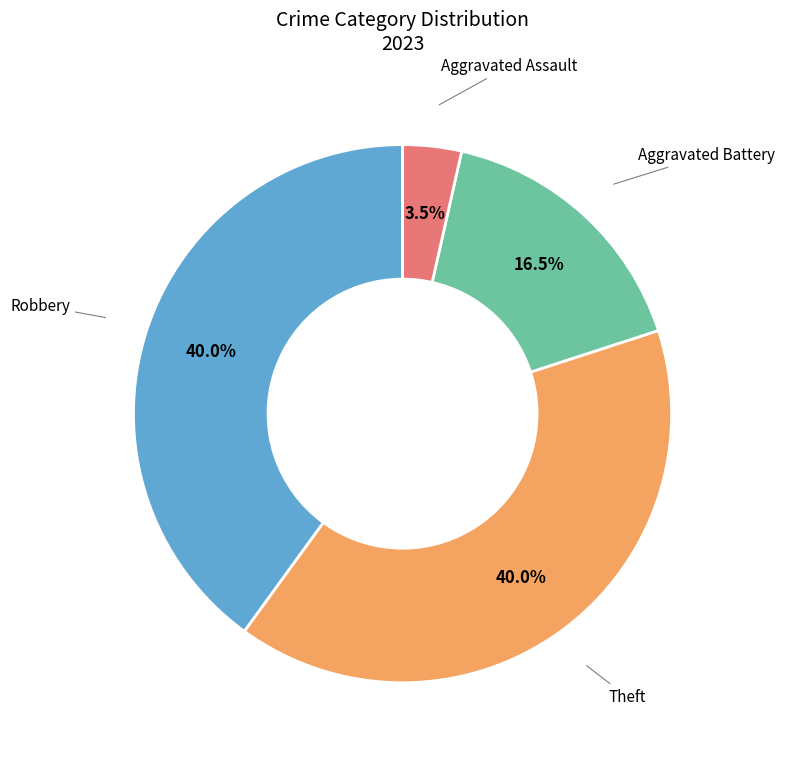

Does any single category account for the majority?

No